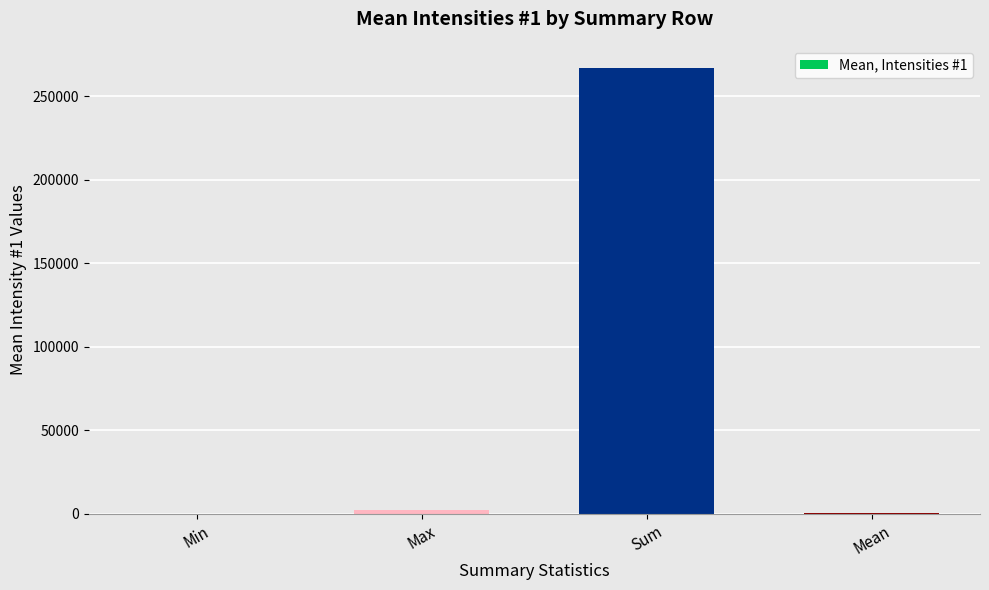

Is it true that the value at Sum is 266778.6?

True